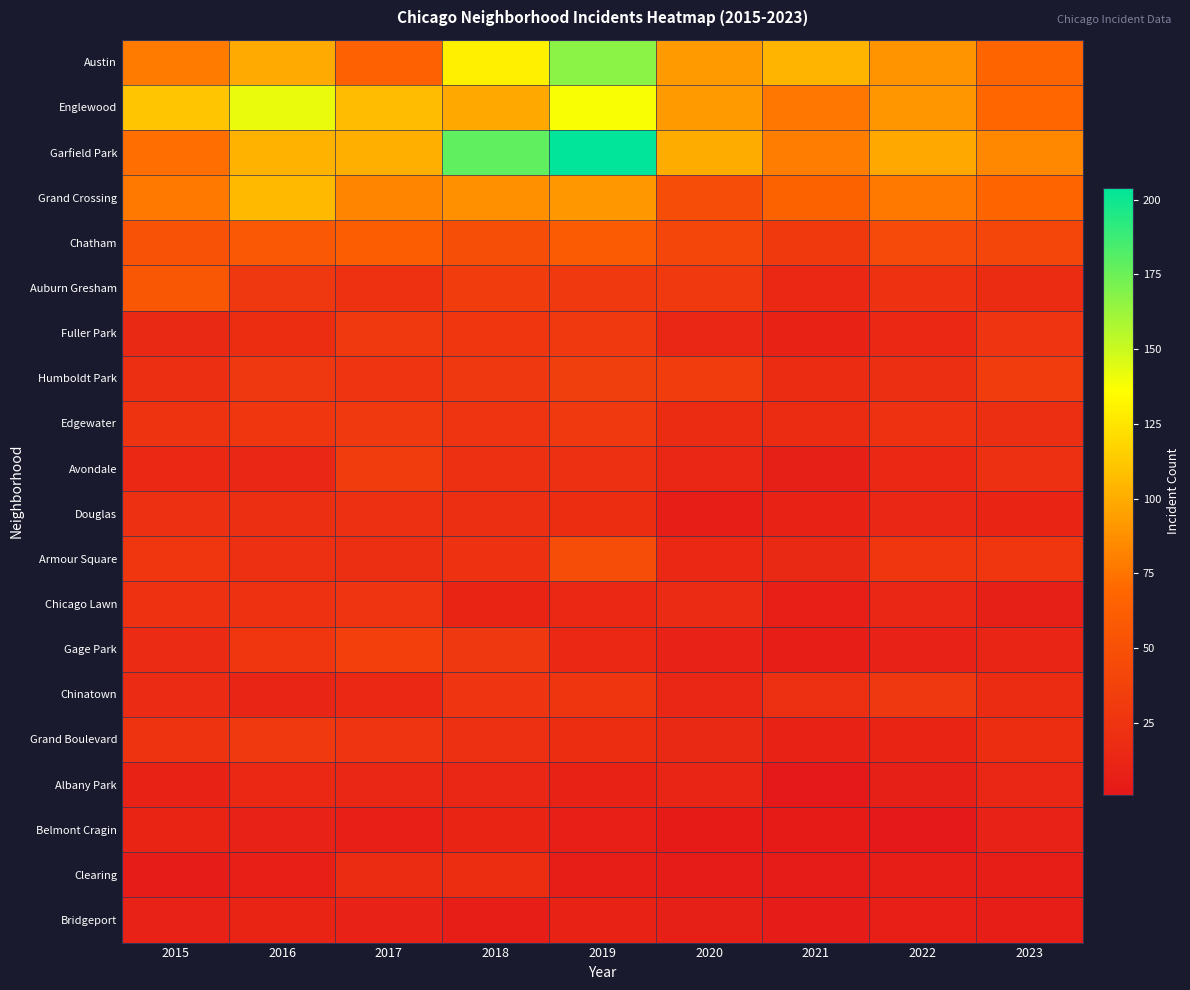

At 2023, list the series in order from smallest to largest.

Clearing, Bridgeport, Chicago Lawn, Belmont Cragin, Douglas, Gage Park, Albany Park, Auburn Gresham, Chinatown, Grand Boulevard, Edgewater, Avondale, Fuller Park, Armour Square, Humboldt Park, Chatham, Grand Crossing, Austin, Englewood, Garfield Park